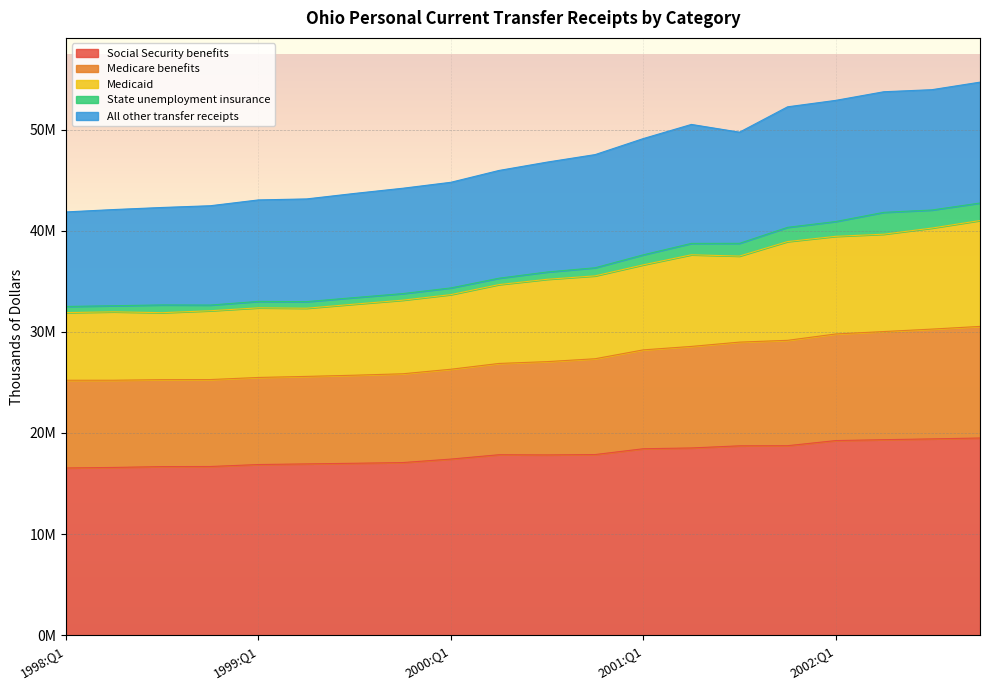

Where does the Medicaid series first go above 35197776?

2000:Q4